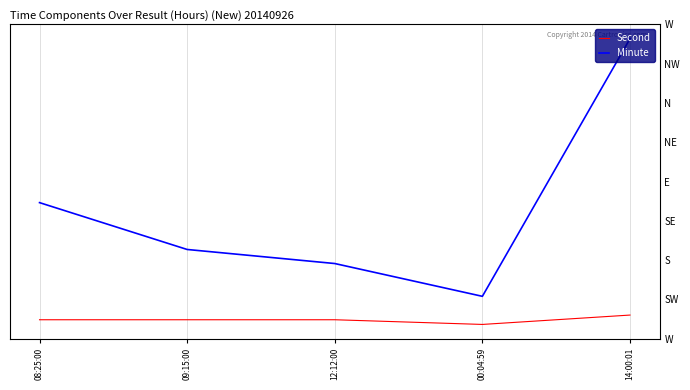

True or false: Minute has a value of 16 at 12:12:00.

False